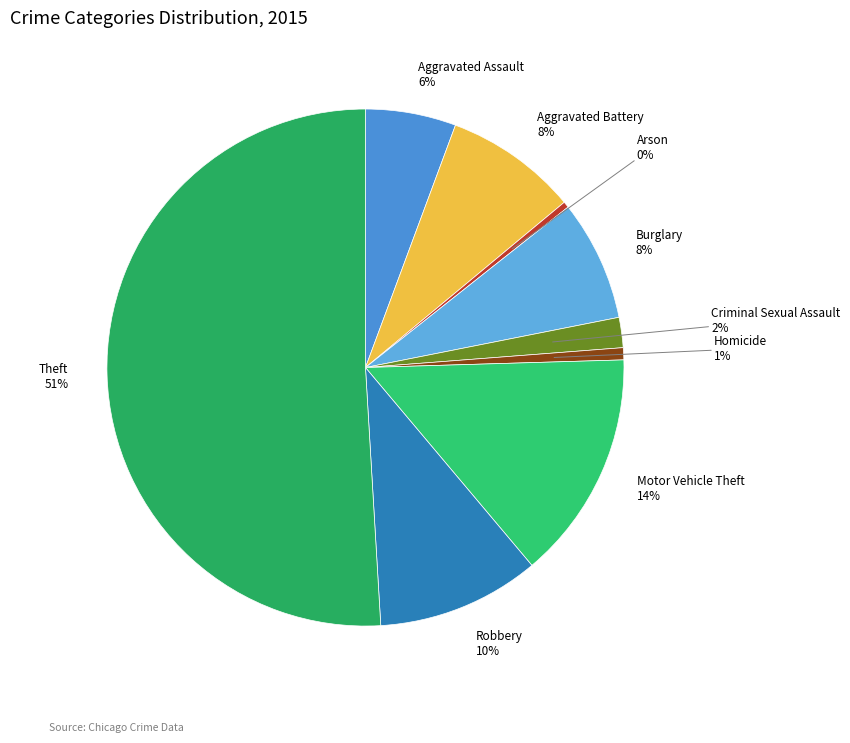

How many slices are in this pie chart?

9